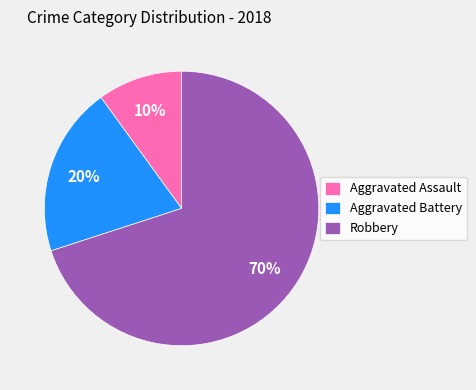

Rank the categories by value from lowest to highest.

Aggravated Assault, Aggravated Battery, Robbery